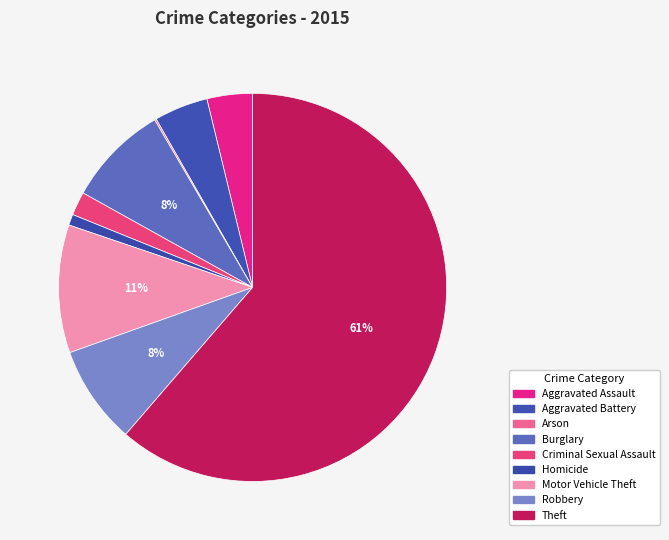

How many slices are in this pie chart?

9